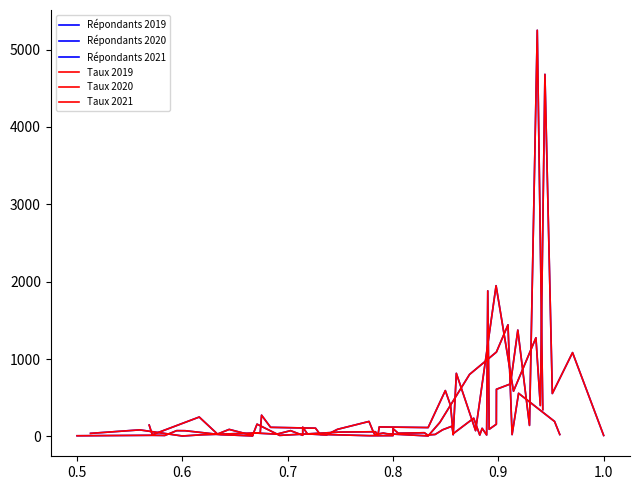

How many interior local valleys does the Taux 2020 series have?

9